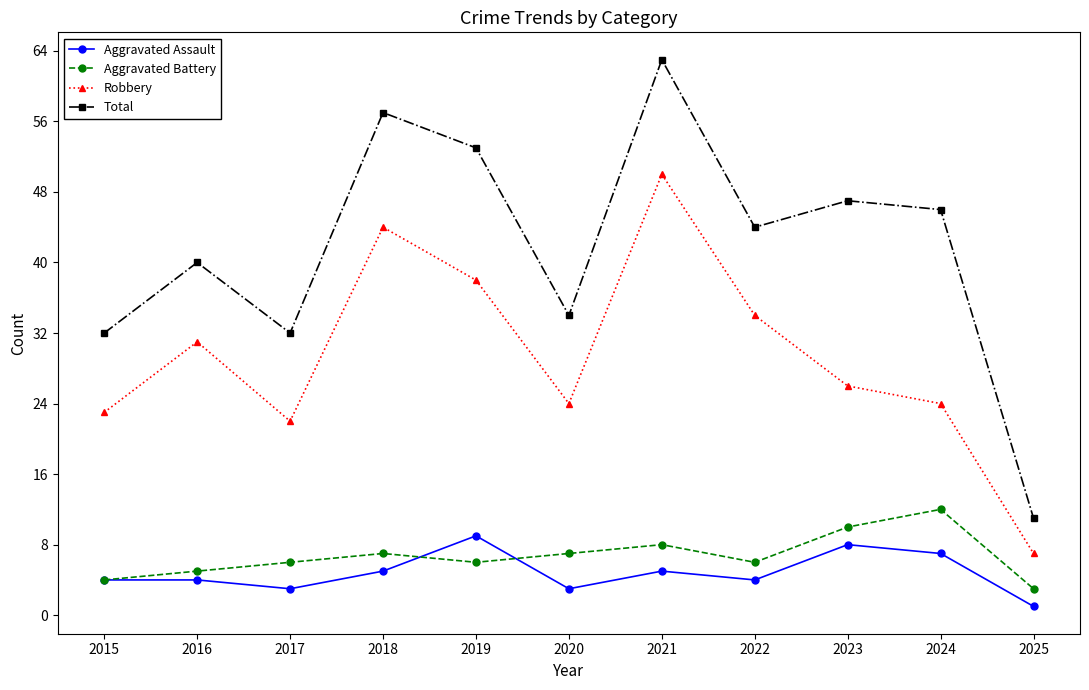

At which category is the sum across all series the highest?

2021